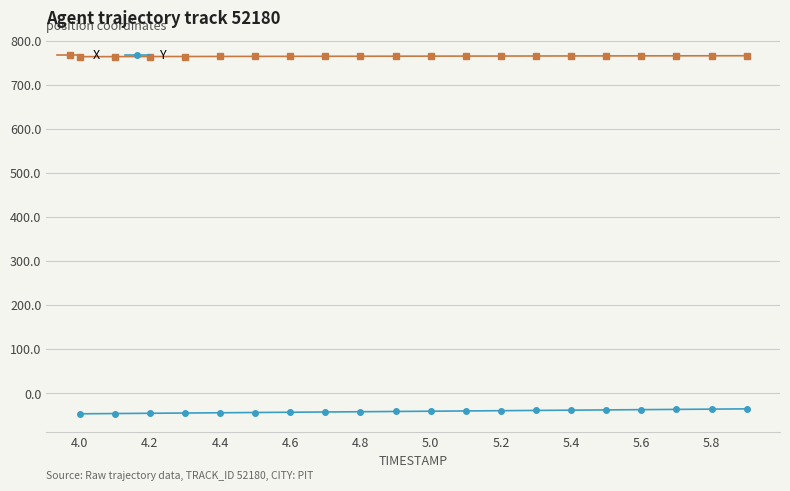

True or false: X and Y intersect in this chart.

False